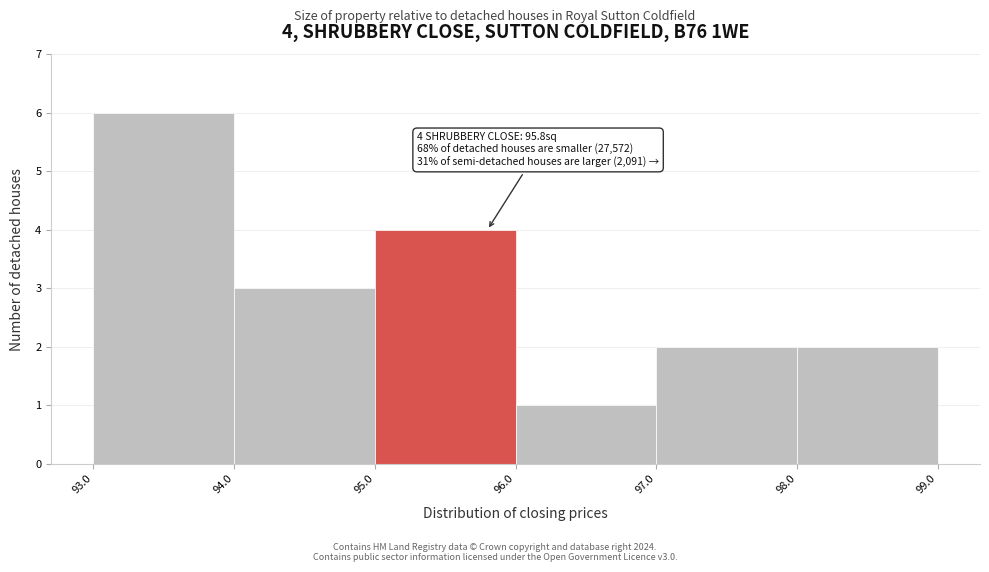

Which range on the x-axis has the tallest bar?

93.0 to 94.0